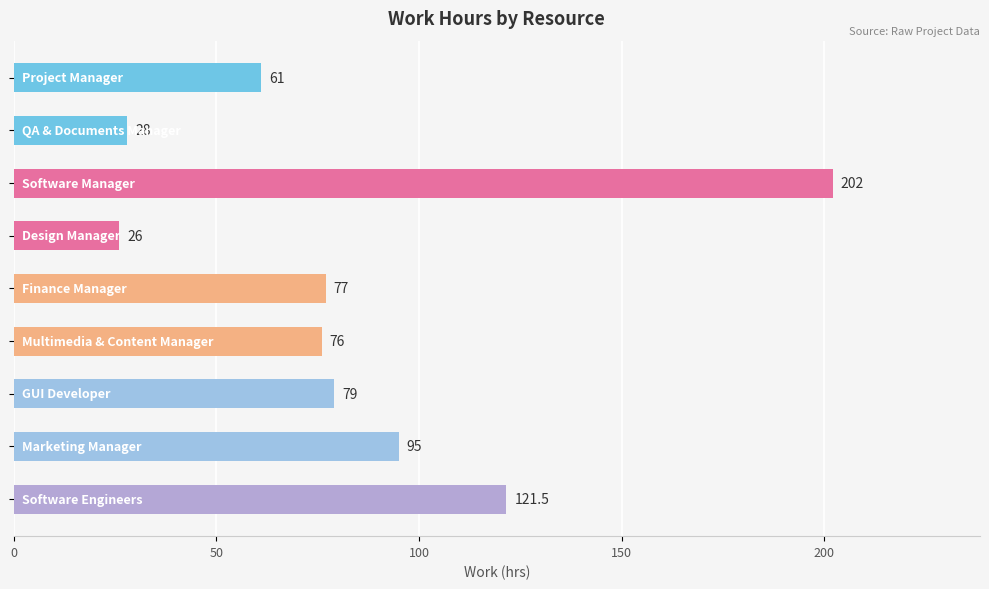

What is the minimum value shown in the chart?

26.0